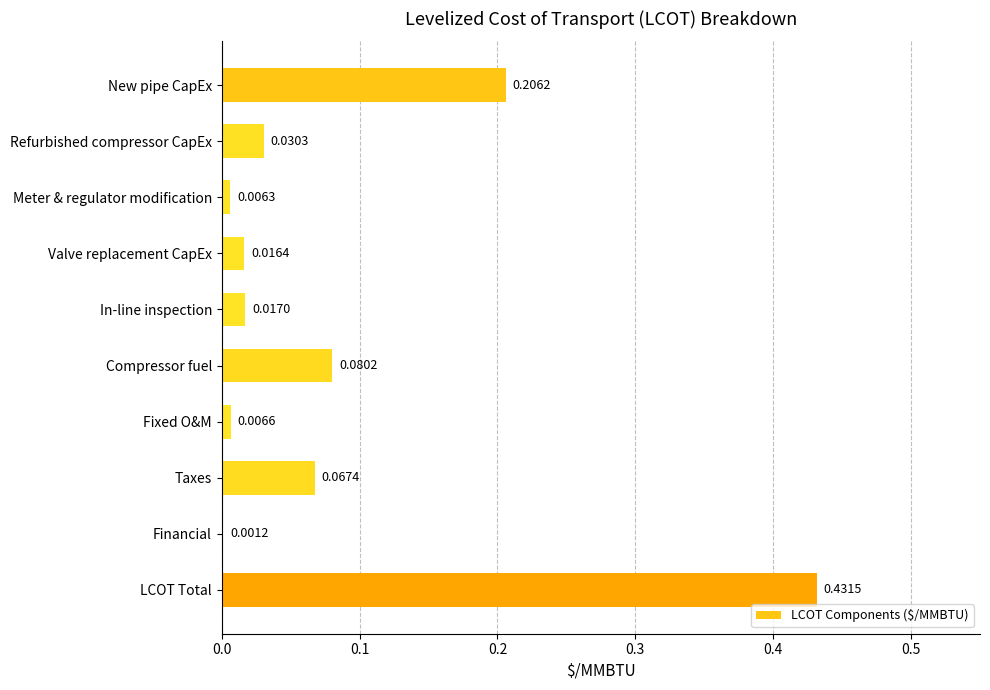

What is the sum of all values?

0.9